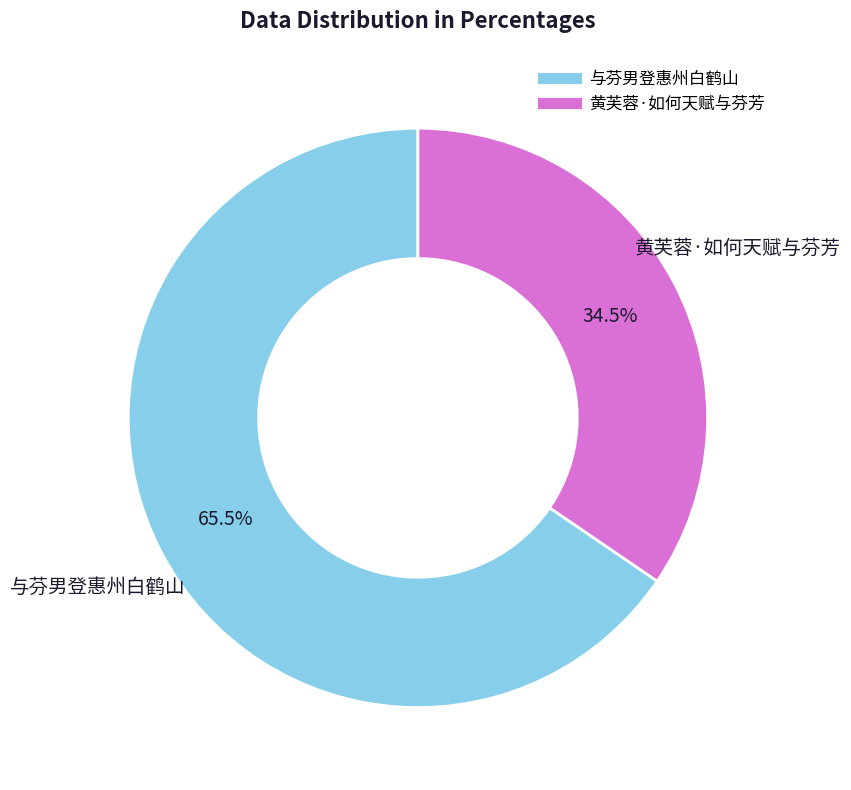

Count the number of slices in the pie.

2